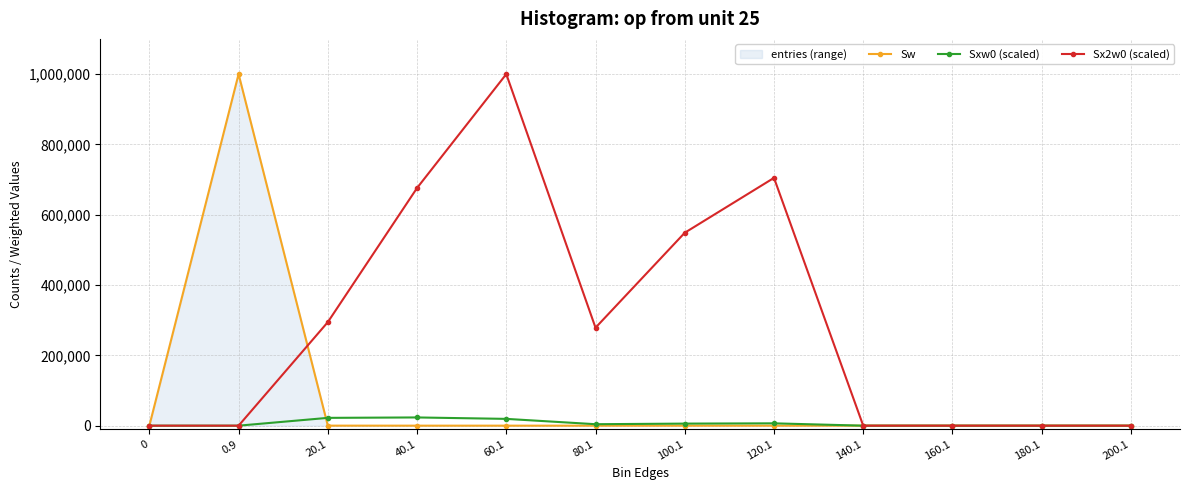

True or false: Sxw0 (scaled) and Sx2w0 (scaled) intersect in this chart.

False